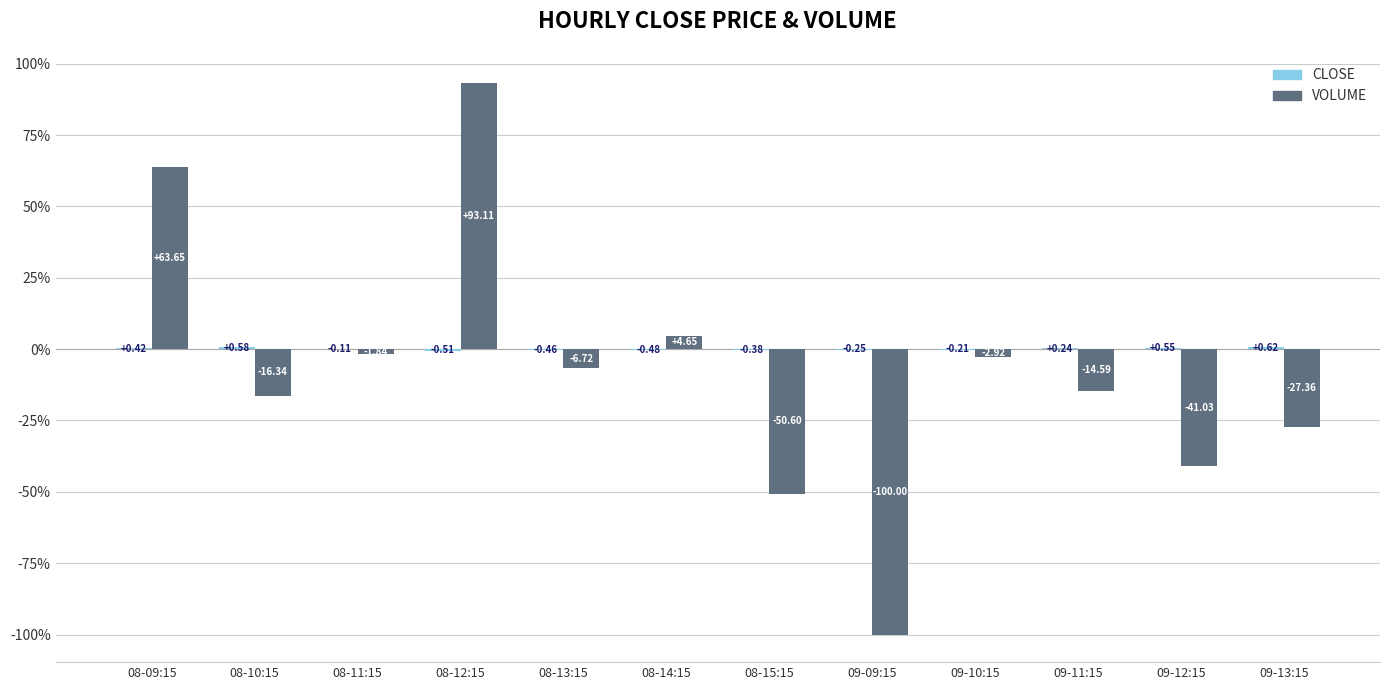

What is the total value across all series at 08-15:15?

-51.0